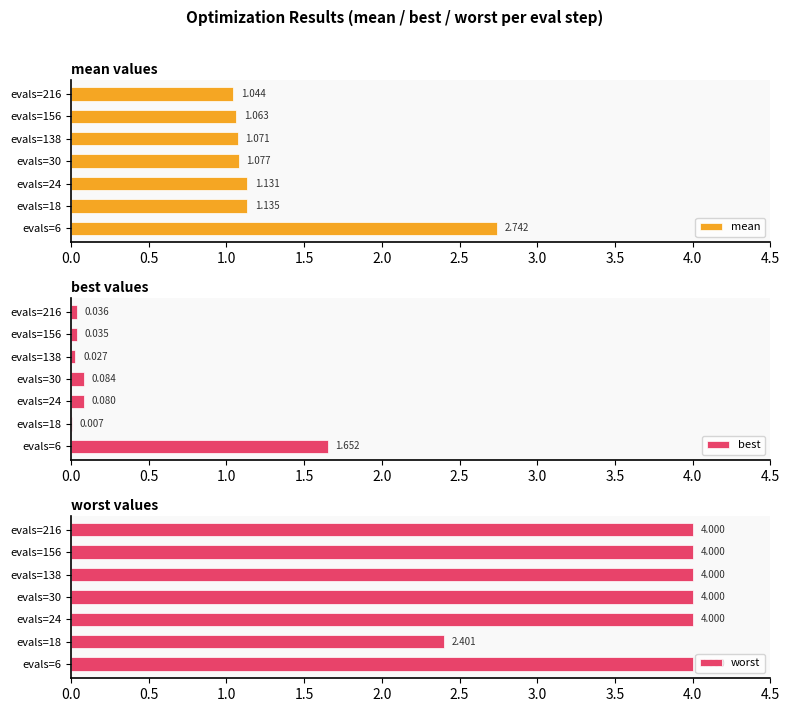

How many values in the worst series are below 3?

1